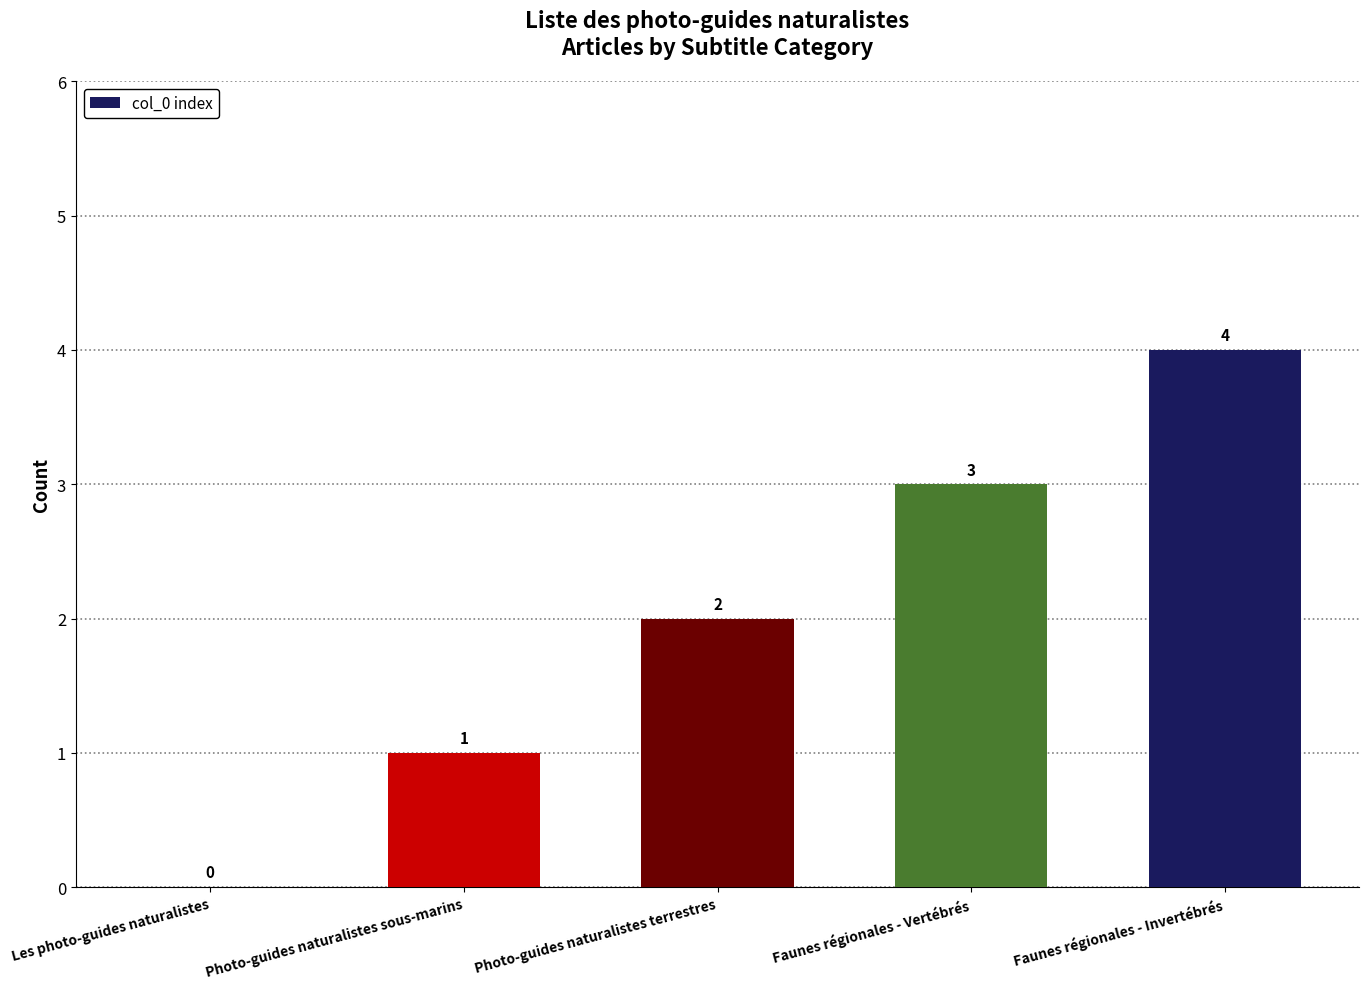

Reading left to right, list all the values displayed in this chart.

0	1	2	3	4